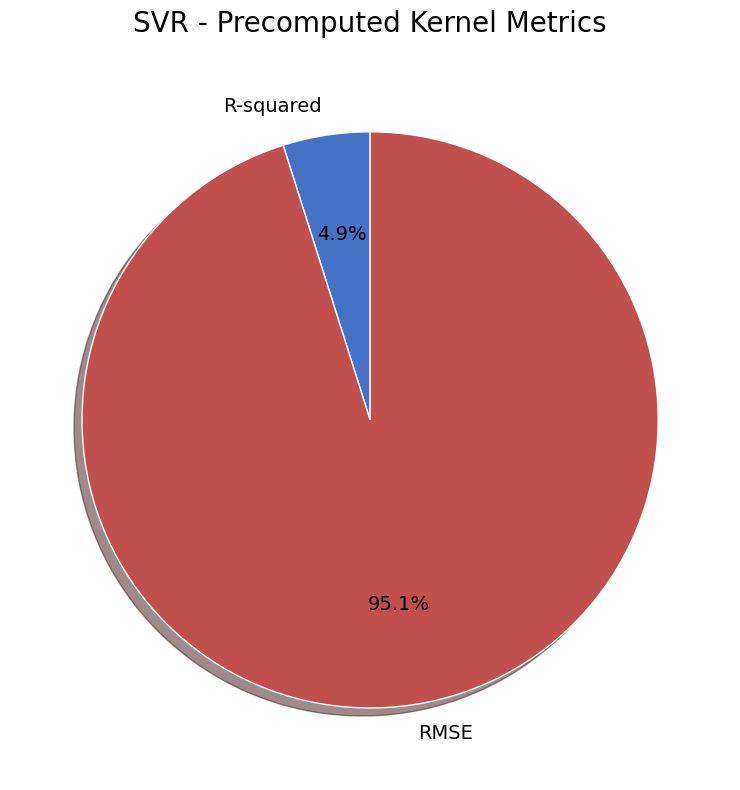

How many slices are in this pie chart?

2